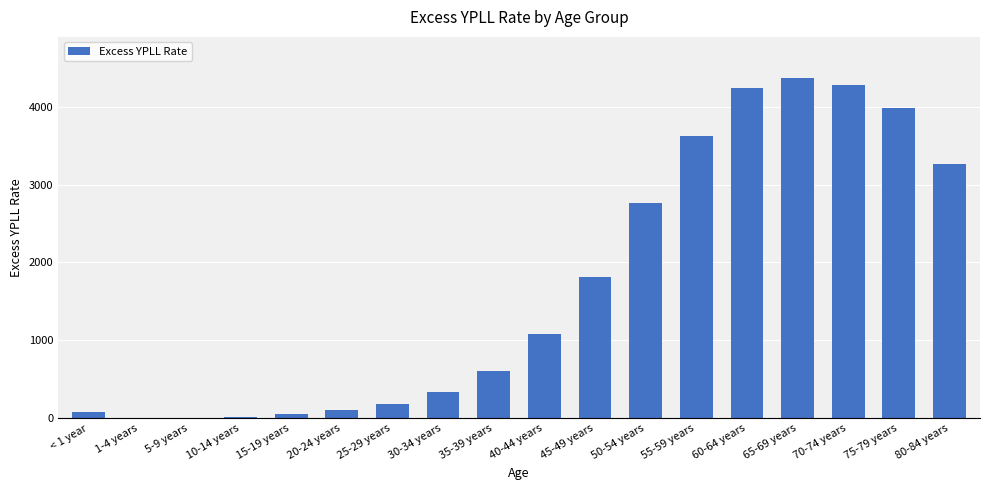

What is the sum of all values?

30796.5